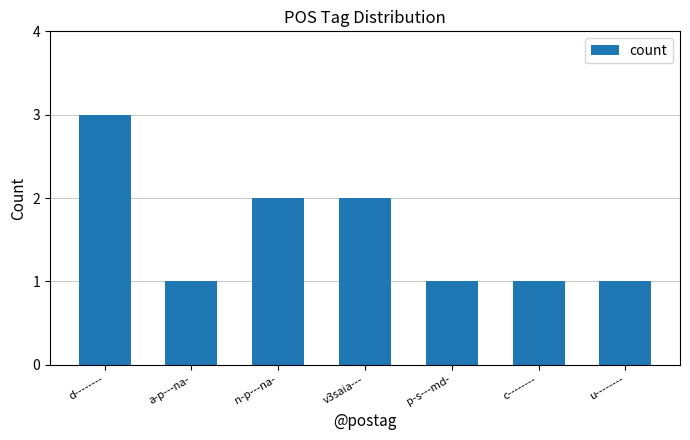

What position from the left is a-p---na-?

2